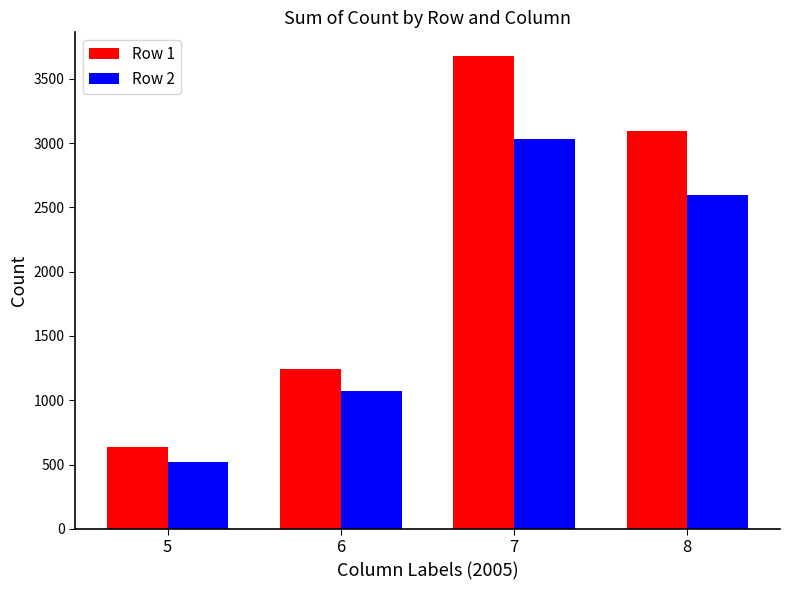

How many distinct data groups are displayed?

2